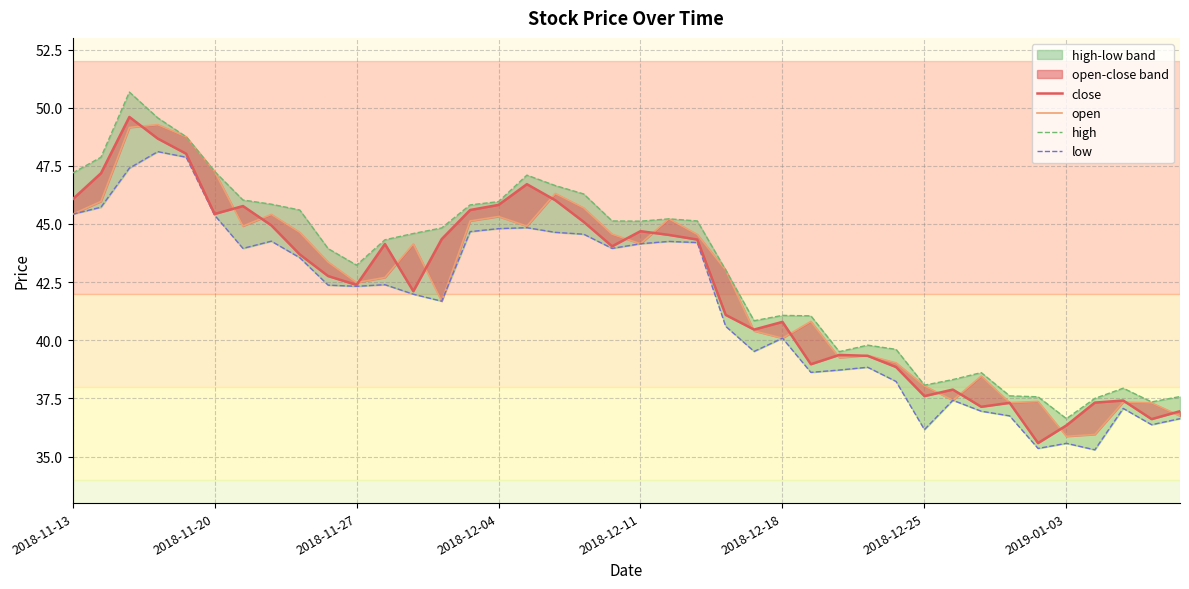

What is the difference between the highest and lowest values at 13?

3.1